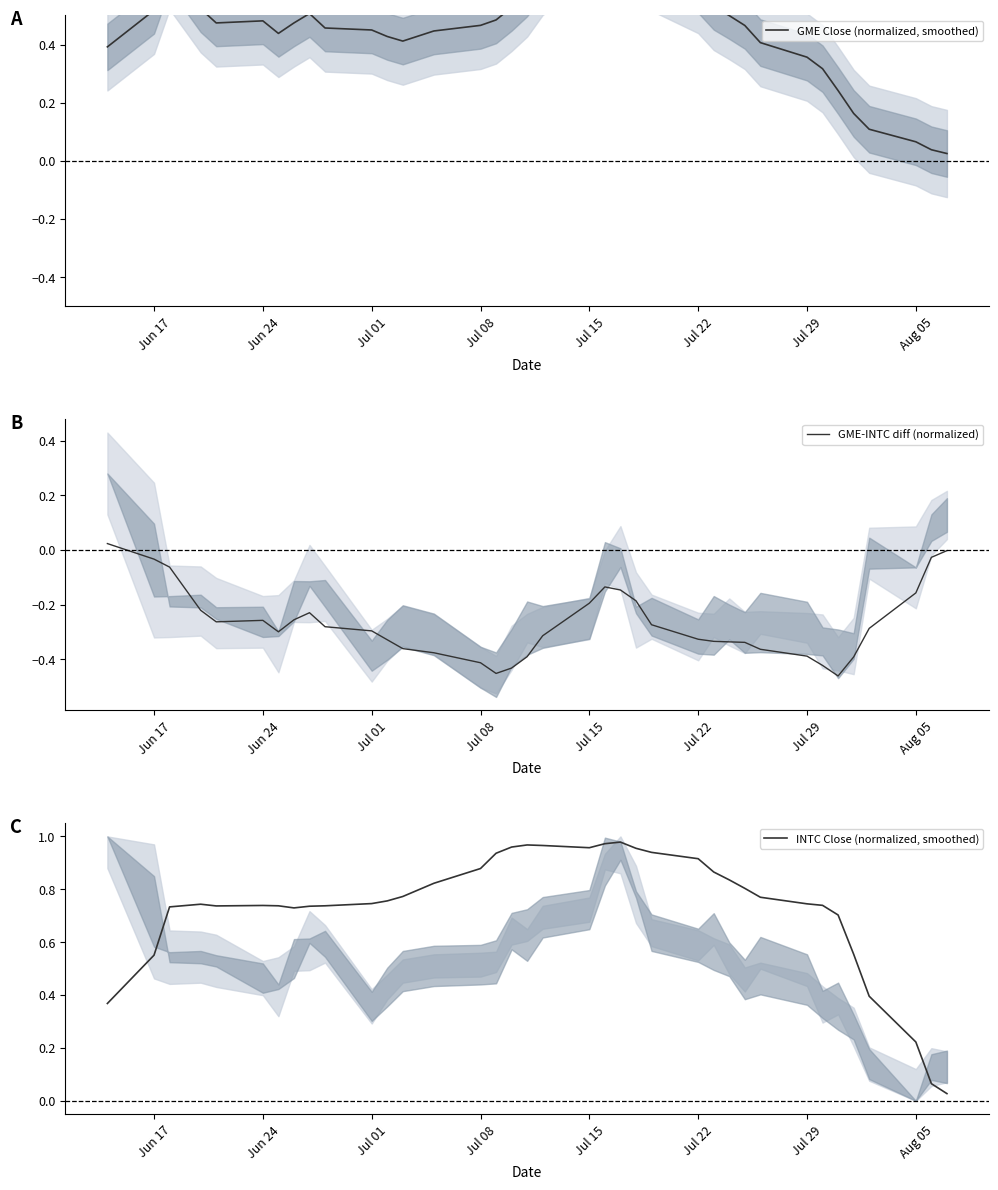

The INTC Close (normalized, smoothed) series shows 0.5 at Jul 29. True or false?

False